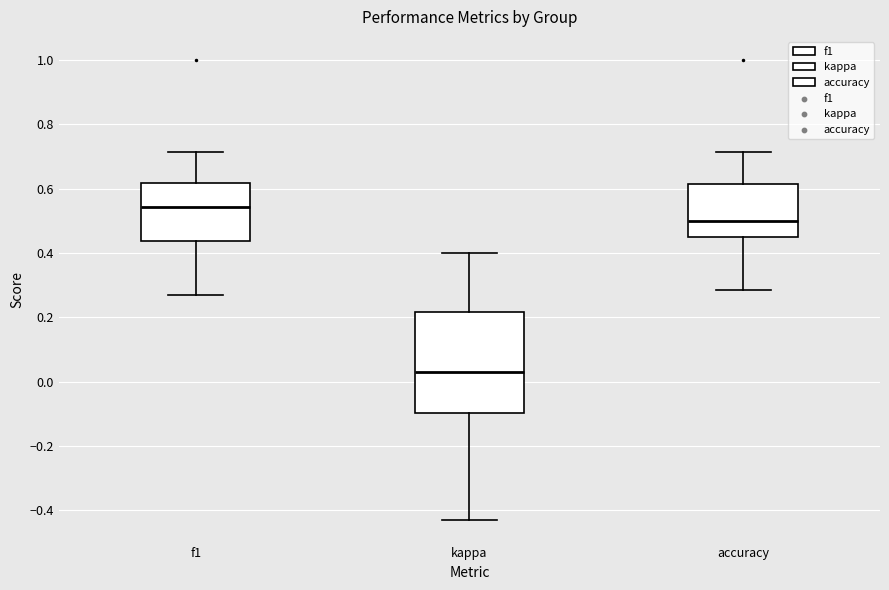

Which box has the highest median line?

f1